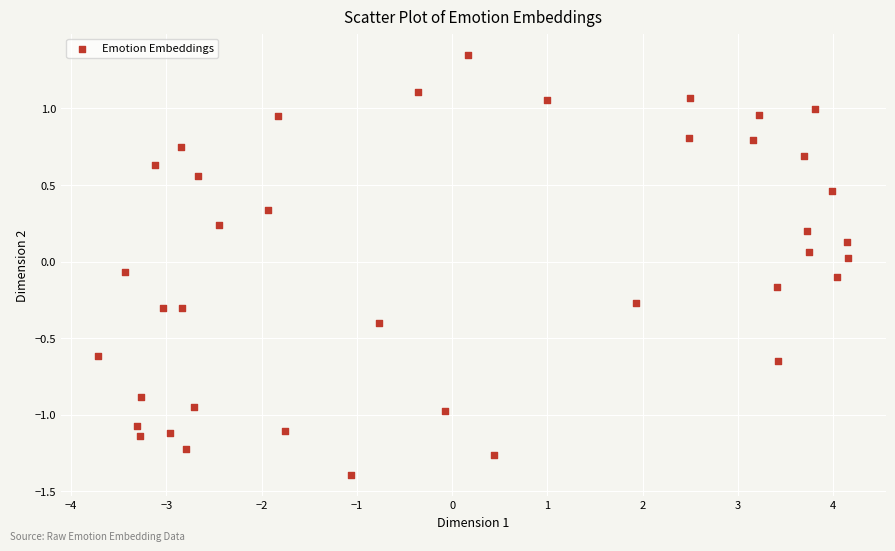

What is the range of X values (max minus min)?

7.9